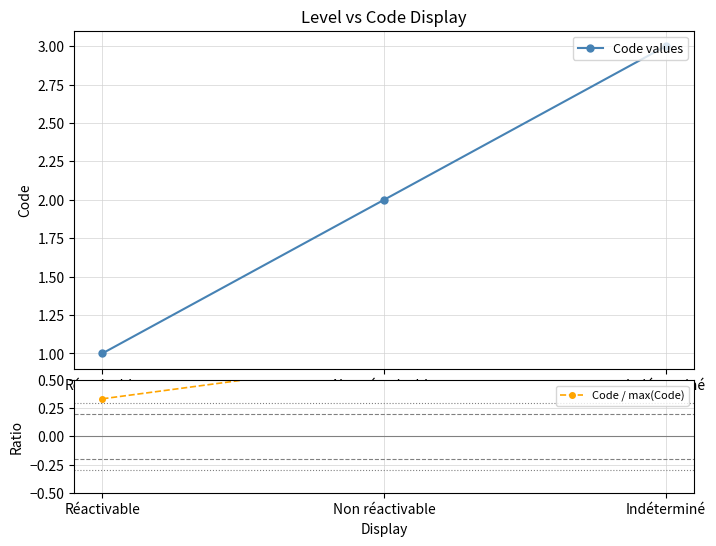

Is the value of Code values at Indéterminé greater than the value of Code / max(Code) at Réactivable?

Yes